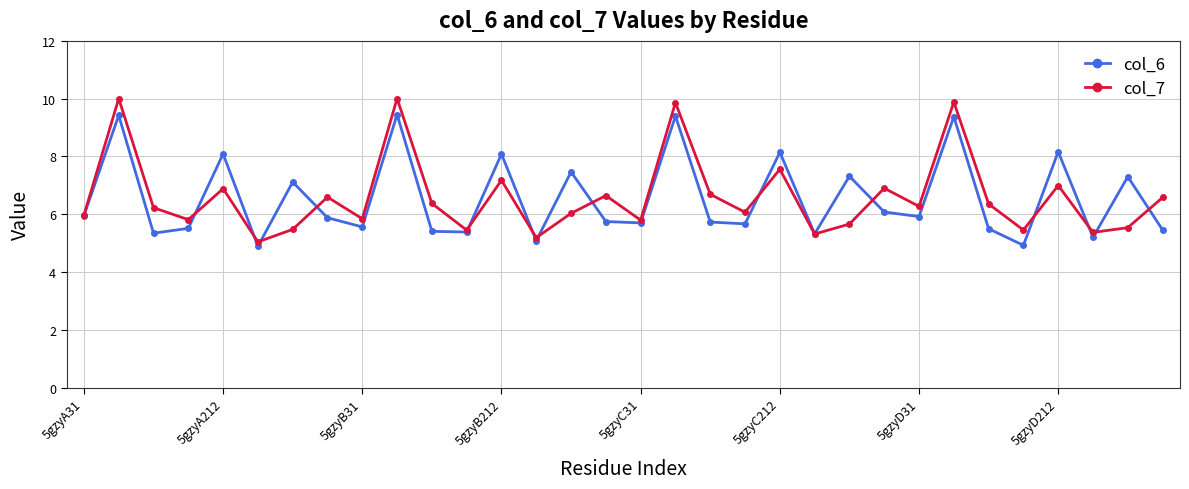

Rank the series by their maximum value, from lowest to highest.

col_6, col_7